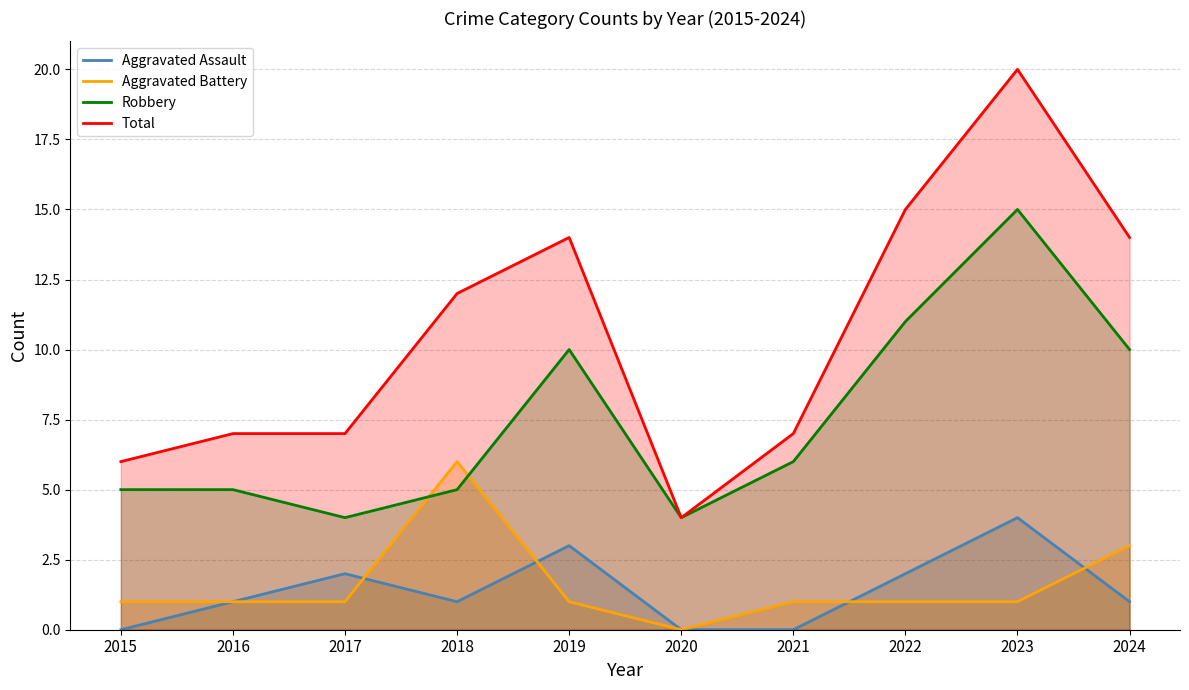

What value does the Aggravated Assault series have at 2018?

1